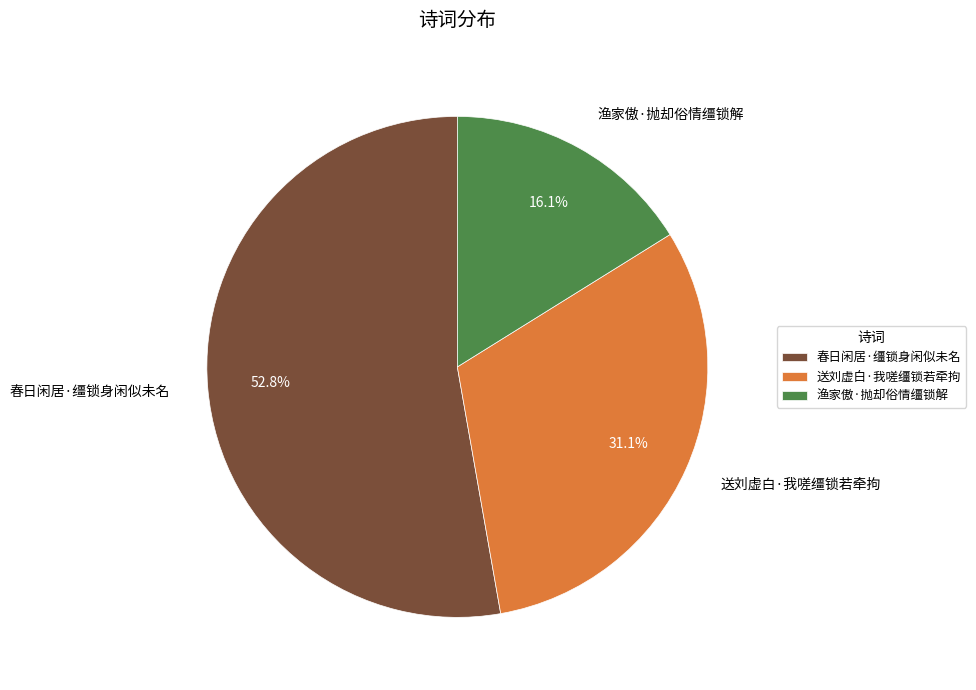

Combined, what portion of the pie is 春日闲居·缰锁身闲似未名 and 渔家傲·抛却俗情缰锁解?

68.9%